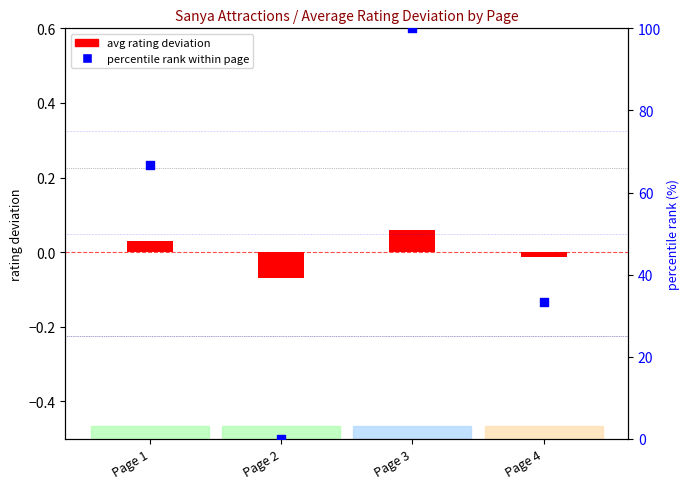

What are all the series names shown in the legend?

avg rating deviation, percentile rank within page